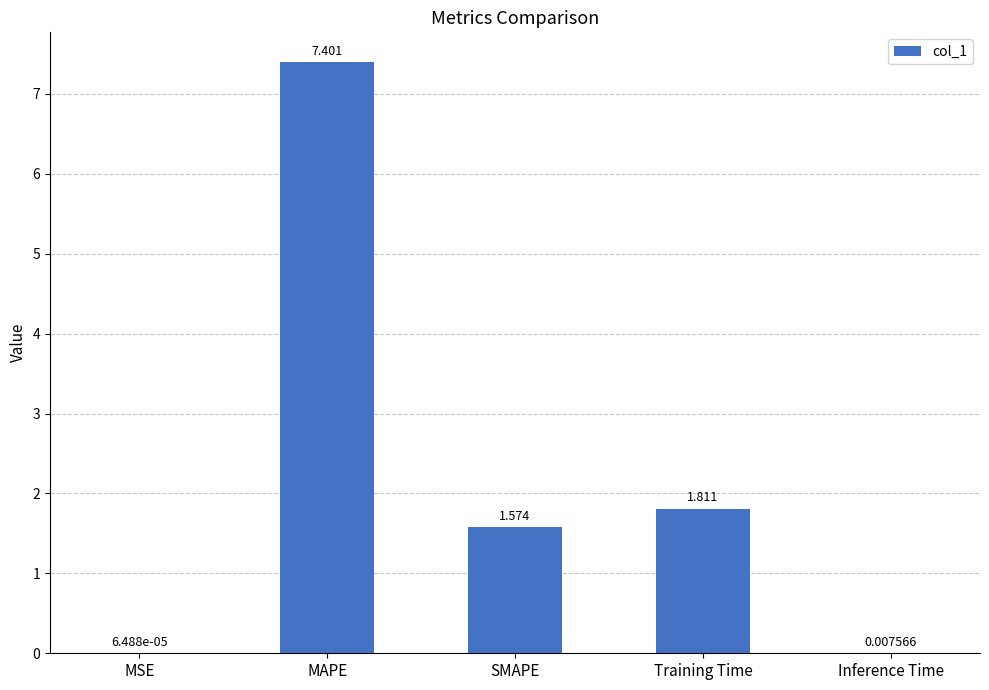

Between SMAPE and Inference Time, which is larger?

SMAPE